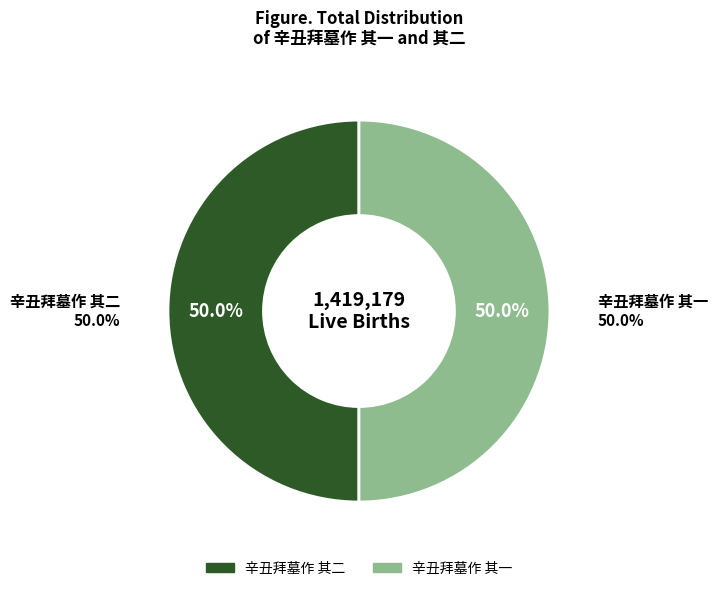

Which category accounts for the majority?

辛丑拜墓作 其二